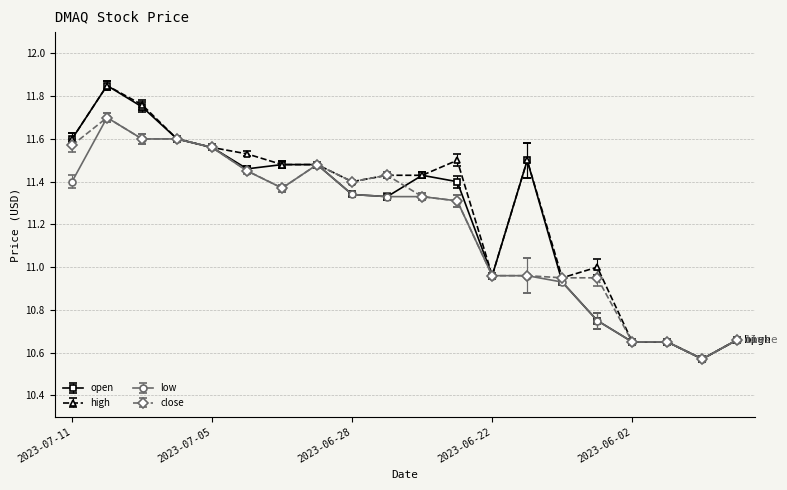

What is the difference between the maximum and minimum values in the close series?

1.1